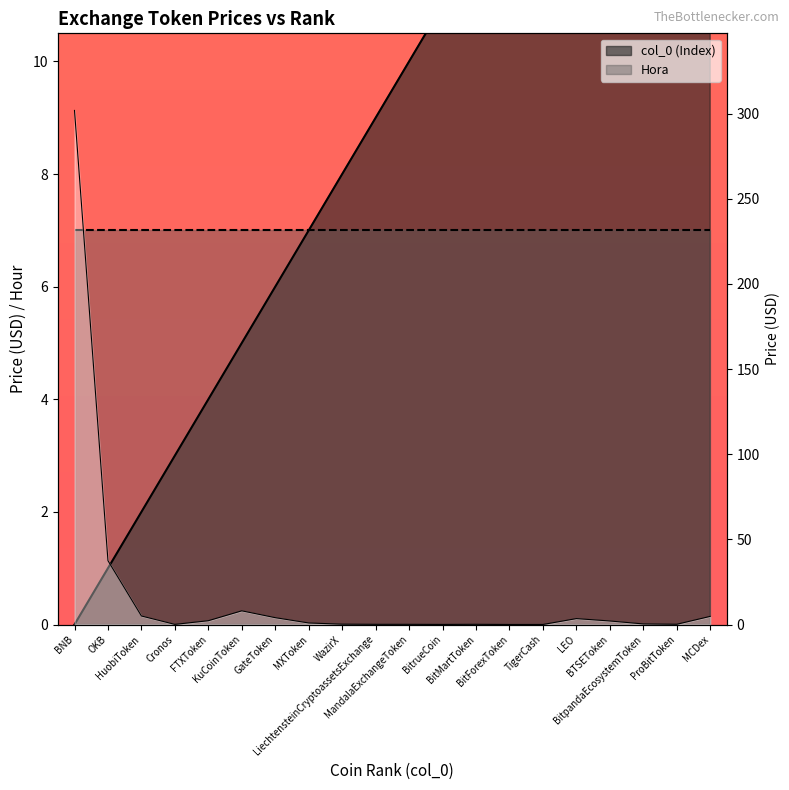

What is the ratio of the value at Cronos to the value at HuobiToken?

1.5